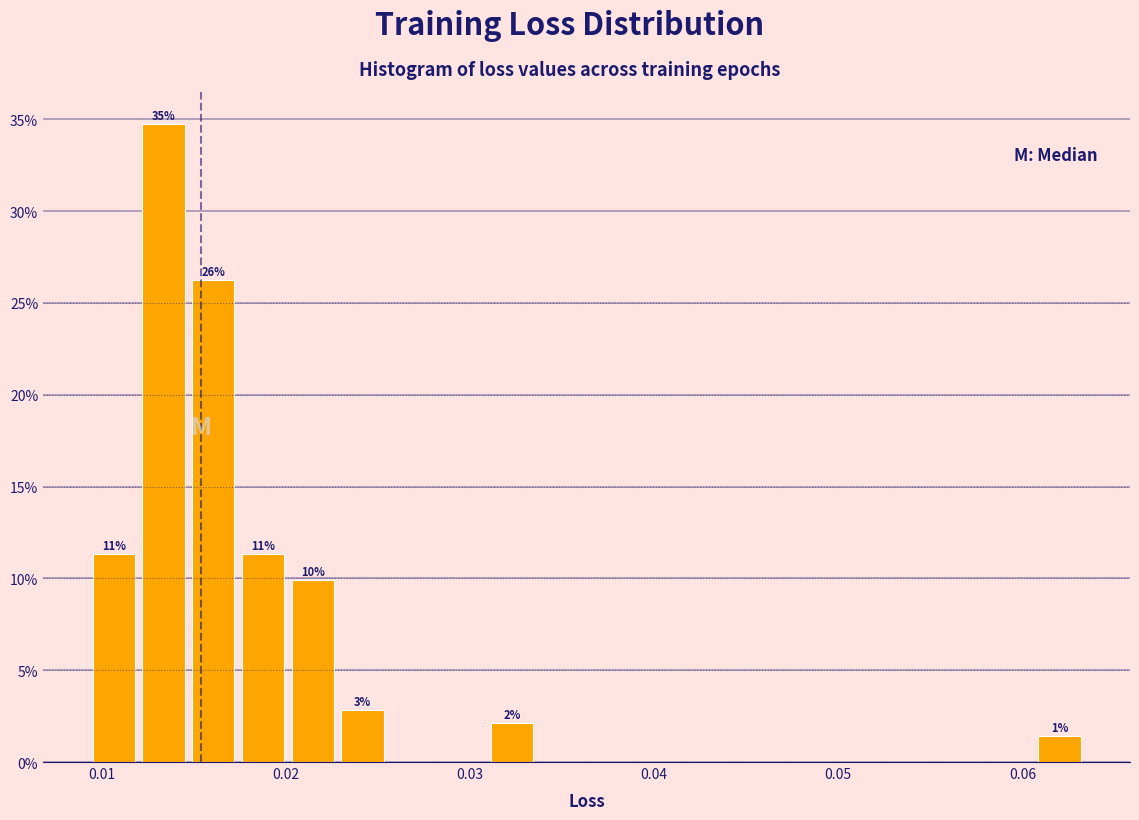

Read against the x-axis, roughly where is the centre of the tallest bar?

0.013